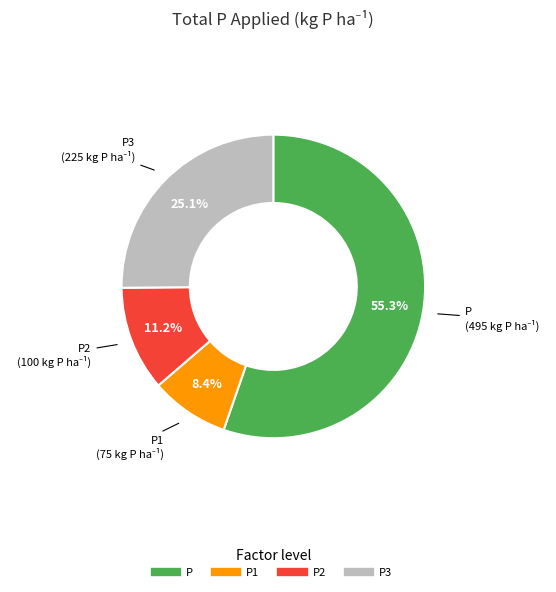

Does any single category account for the majority?

Yes